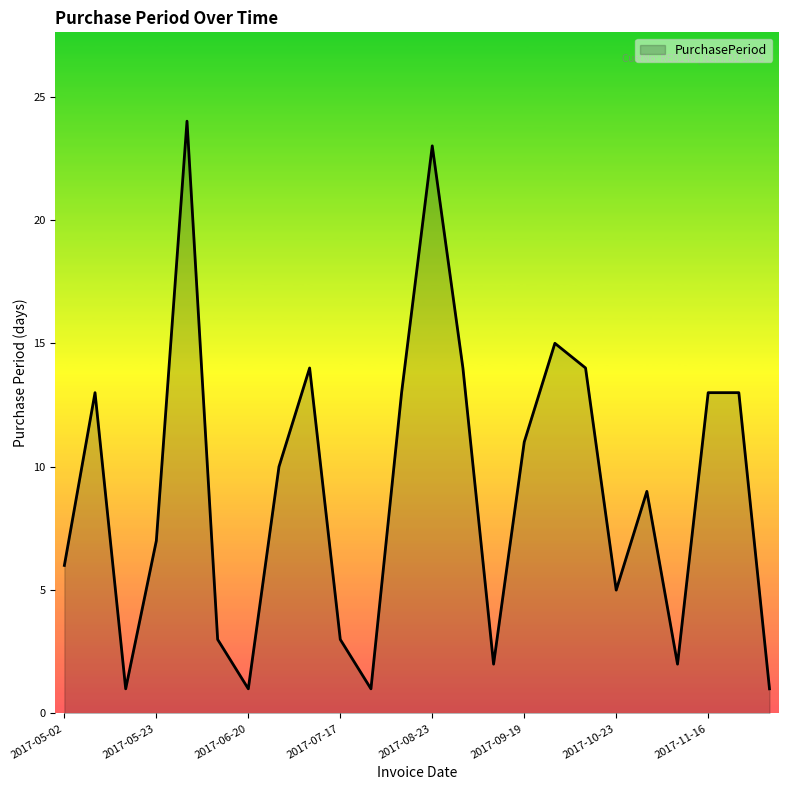

How many lines are shown in the chart?

1